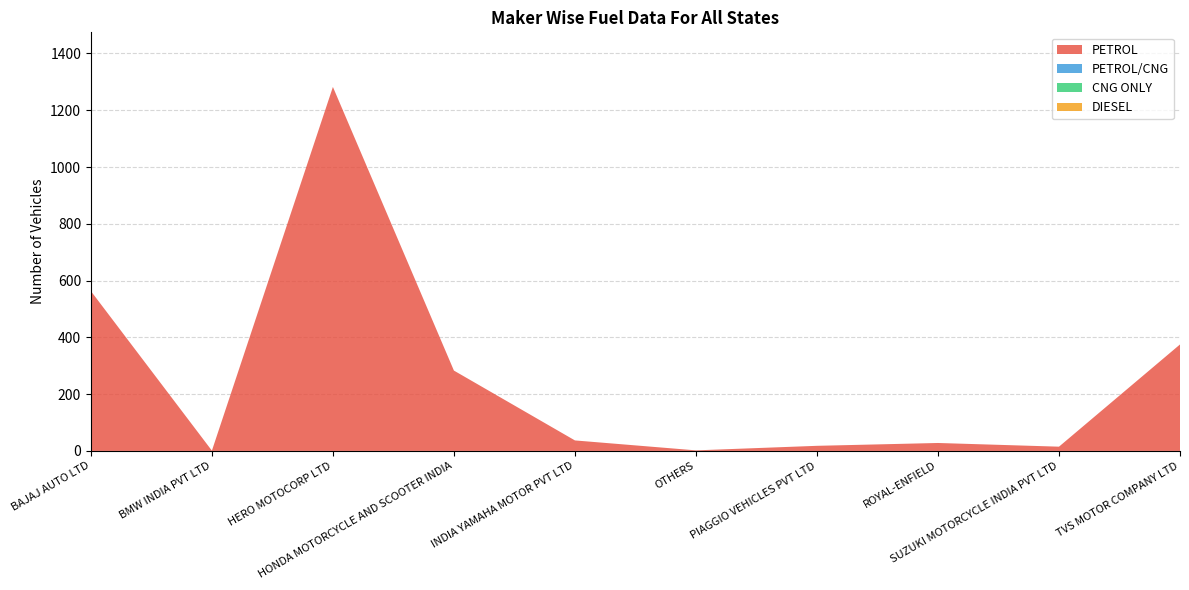

Reading right to left, what are all the values shown in this chart?

PETROL: 375	15	28	18	2	37	283	1282	1	563
PETROL/CNG: 0	0	0	0	0	0	0	0	0	0
CNG ONLY: 0	0	0	0	0	0	0	0	0	0
DIESEL: 0	0	0	0	0	0	0	0	0	0
TOTAL: 375	15	28	18	2	37	283	1282	1	563